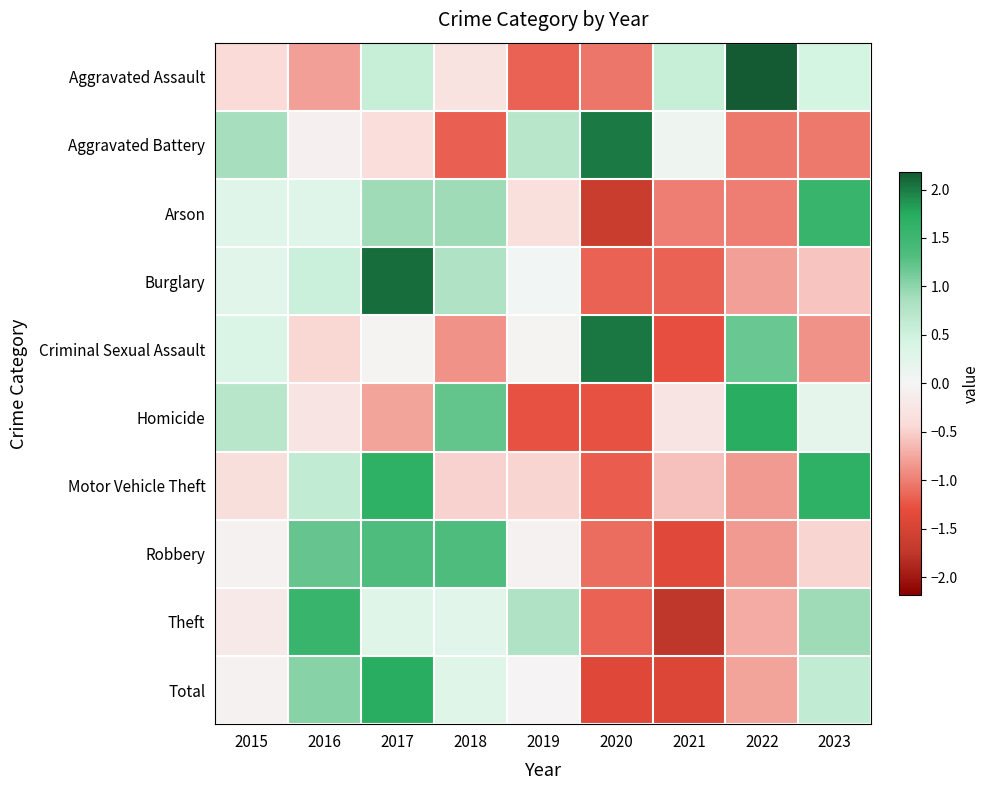

At which category is the sum across all series the highest?

2017